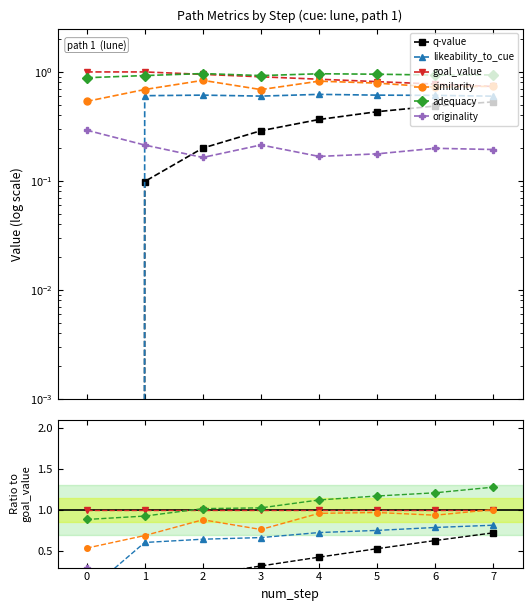

The likeability_to_cue series shows 1.1 at 5. True or false?

False